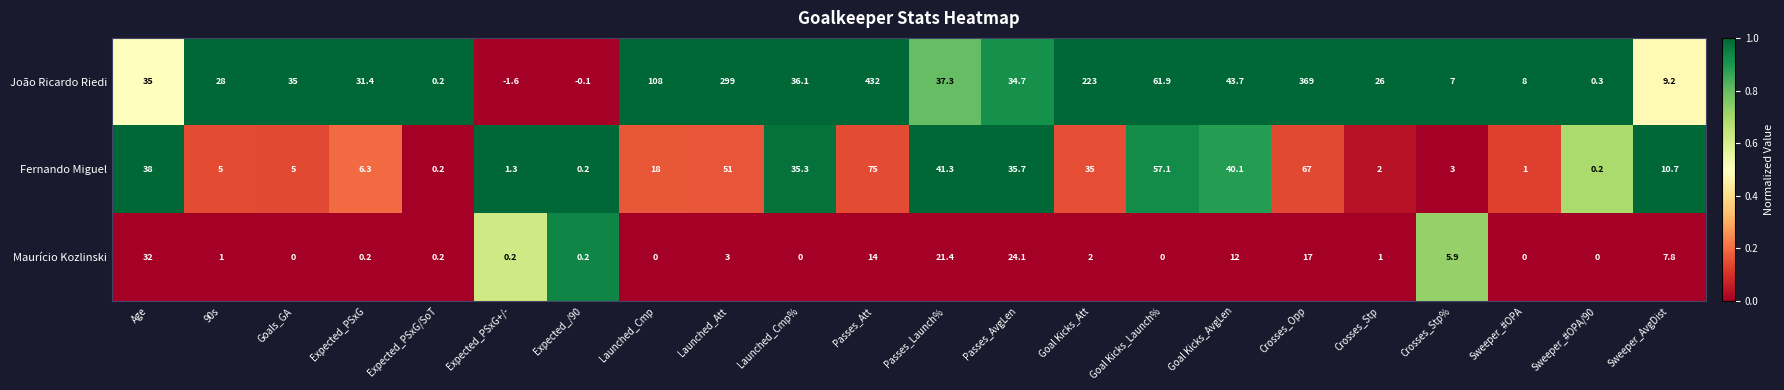

What is the total value across all series at Sweeper_AvgDist?

27.7